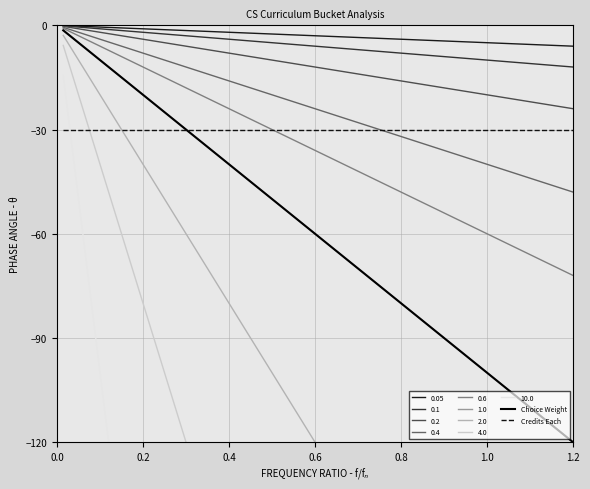

Is this an area chart (filled region under the line)?

No